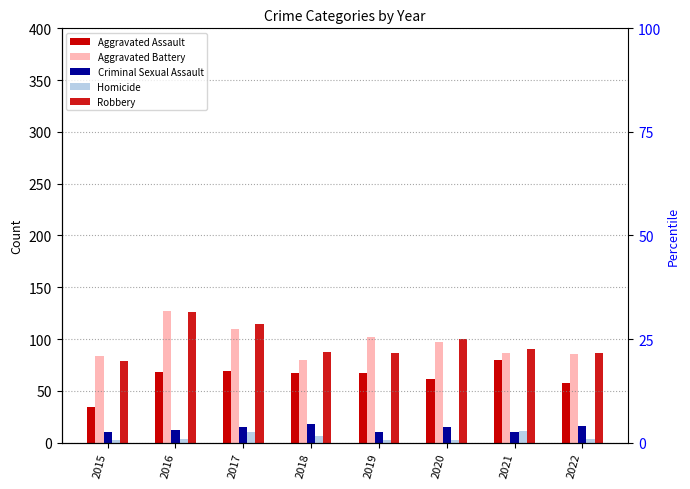

What is the average value of the Criminal Sexual Assault series?

13